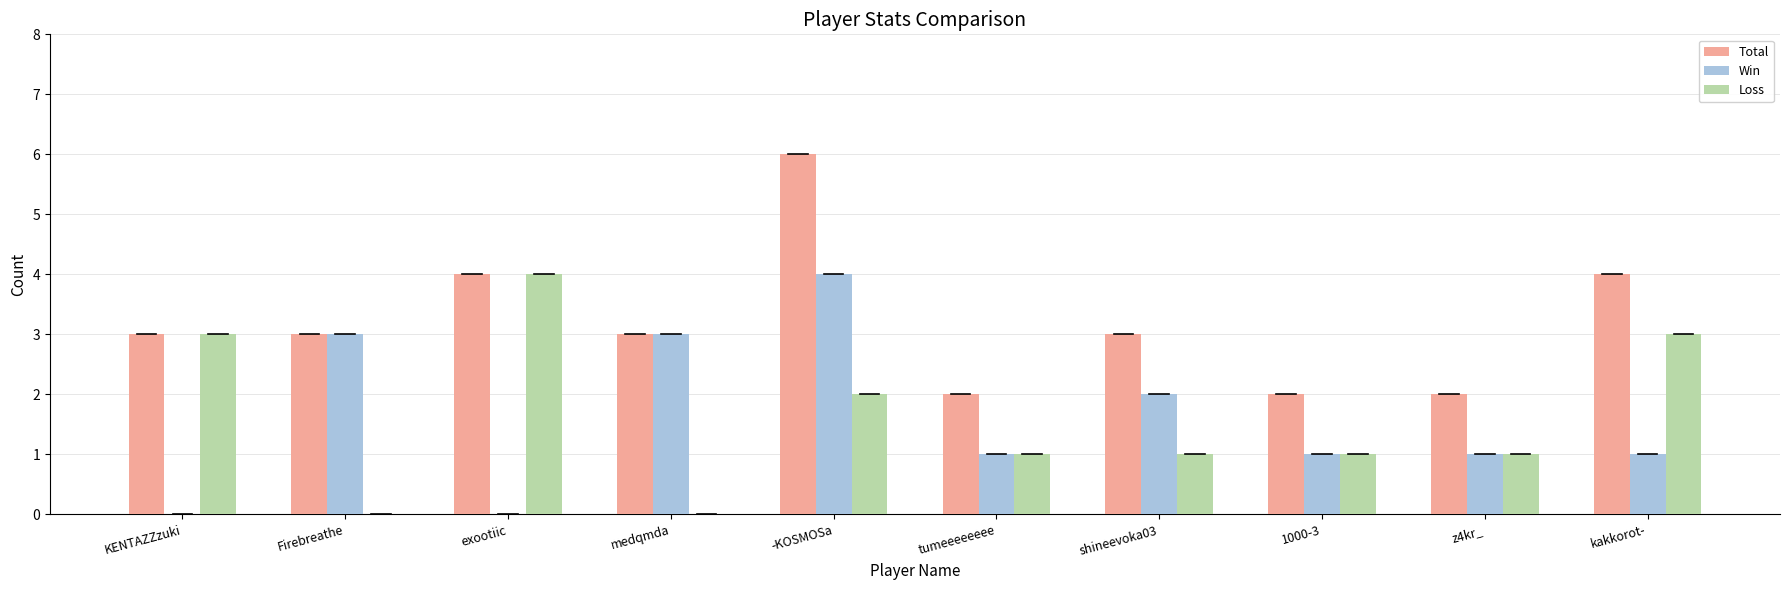

Which series changed the most between KENTAZZzuki and tumeeeeeeee?

Loss